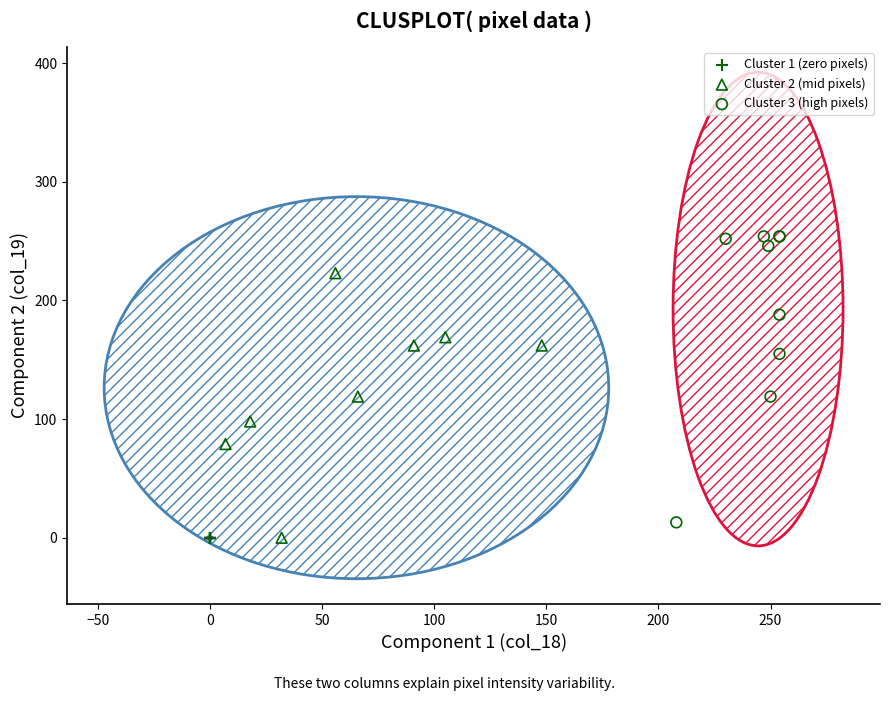

Which series contains the highest Y value?

Cluster 3 (high pixels)